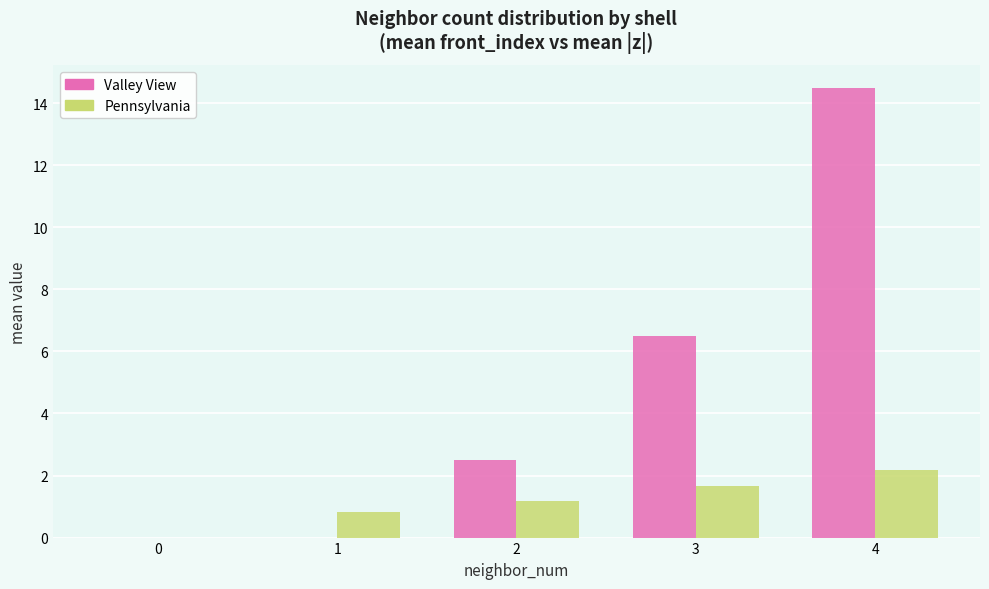

What is the total value across all series at 4?

16.7